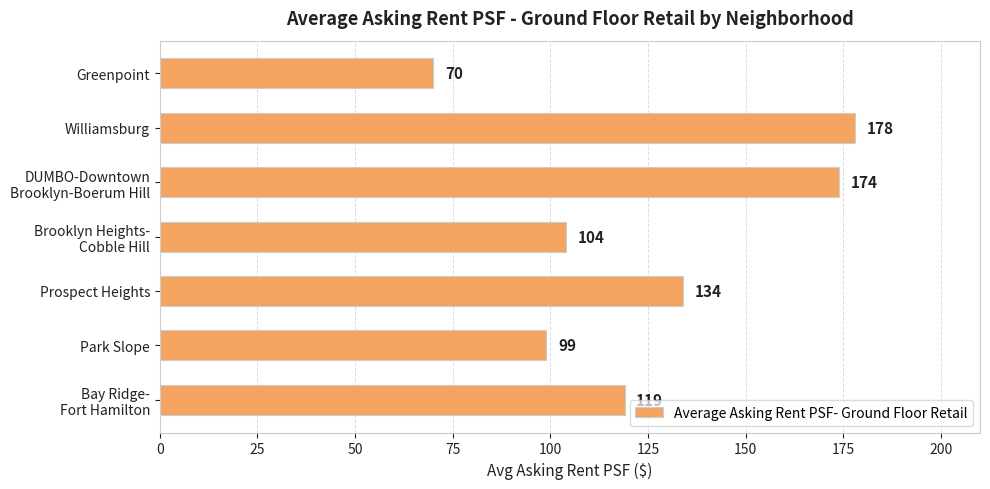

True or false: the data shows 92 at Williamsburg.

False